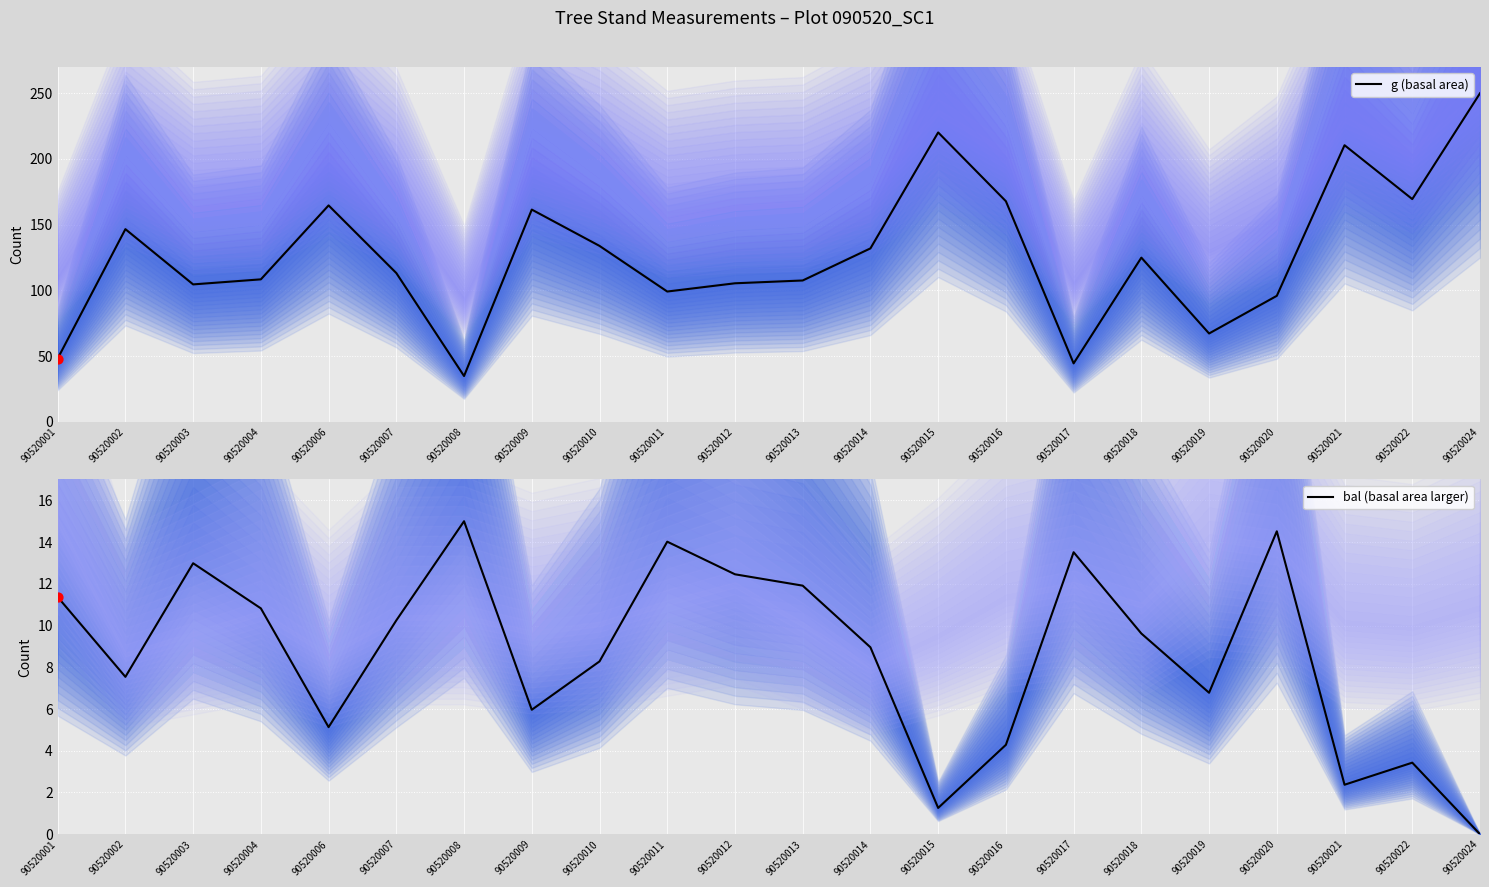

Is the value of g (basal area) at 90520009 greater than the value of bal (basal area larger) at 90520021?

Yes